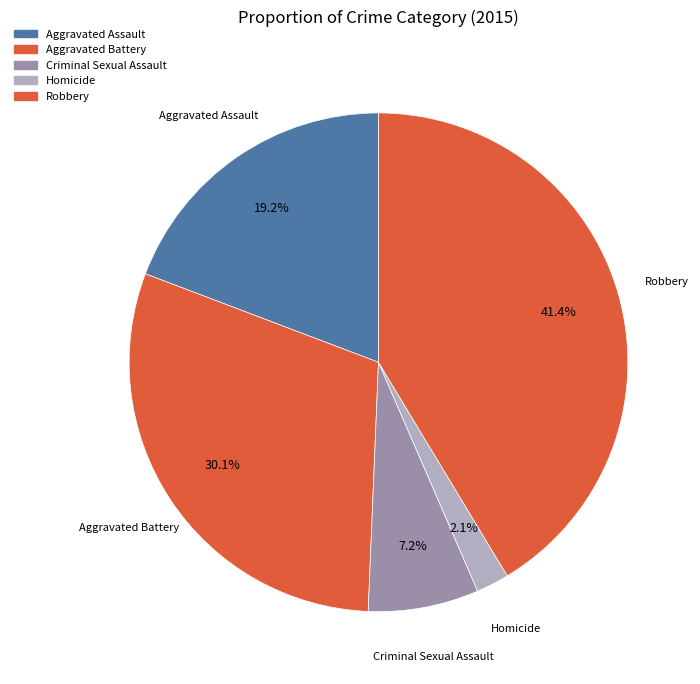

To the nearest percent, what is the difference between the Homicide and Robbery slice percentages?

39%